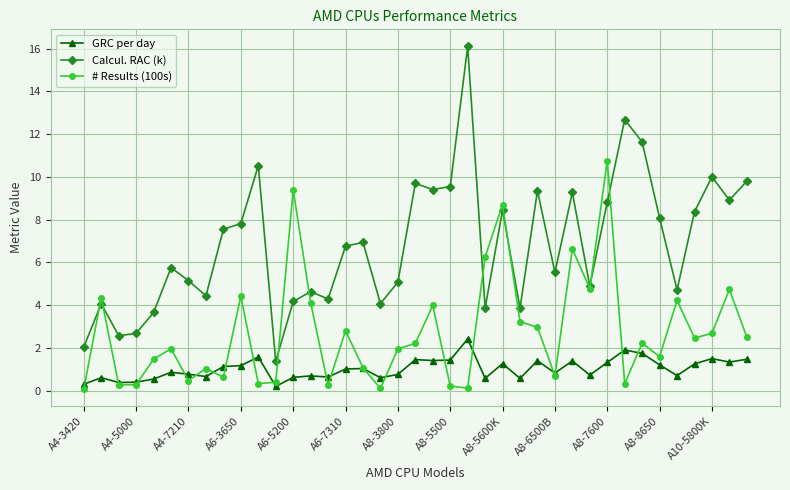

What are all the series names shown in the legend?

GRC per day, Calcul. RAC (k), # Results (100s)